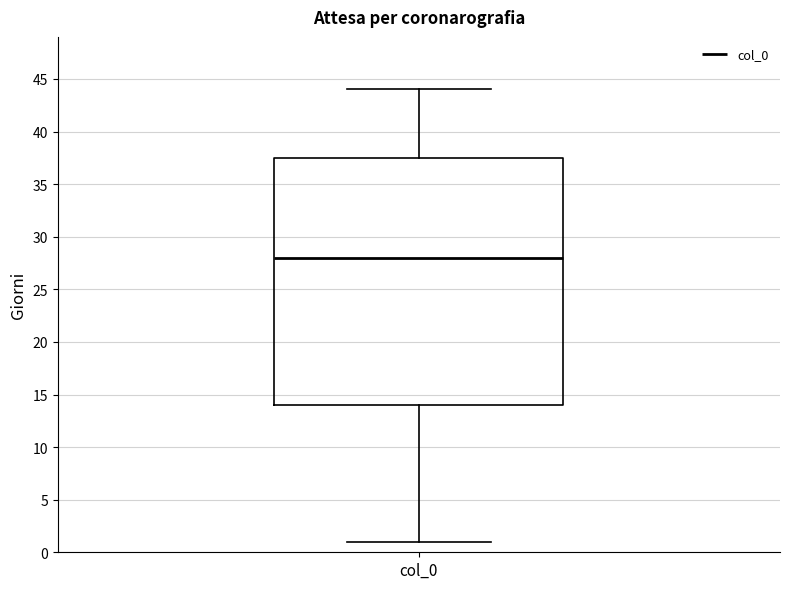

Transcribe this box plot: give where the median line is, the range the box spans, and where the two whiskers end, as read against the y-axis. The values are not printed on the chart, so give them approximately, as read against the axis.

median 28.0, box 14.0 to 37.5, whiskers 1.0 to 44.0